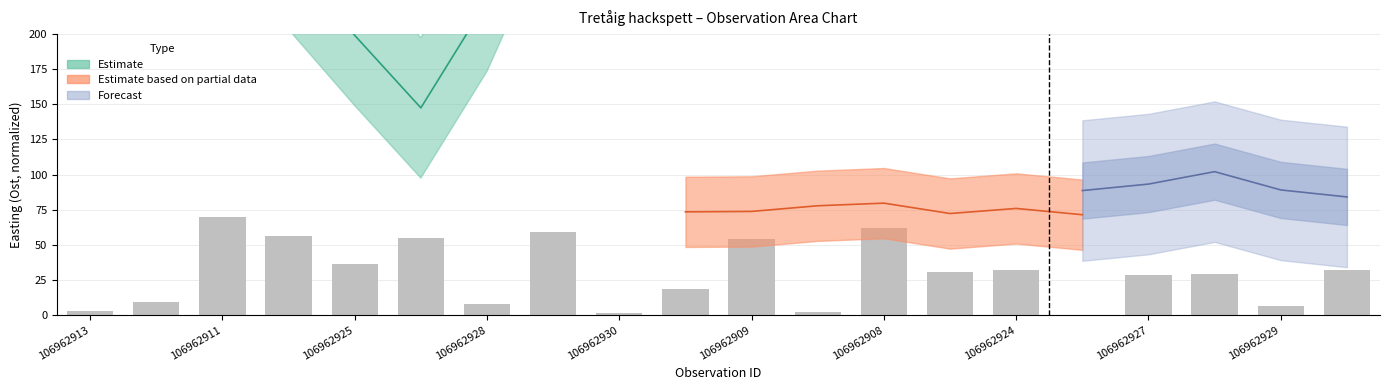

What is the label of the 10th bar from the left?

106962917